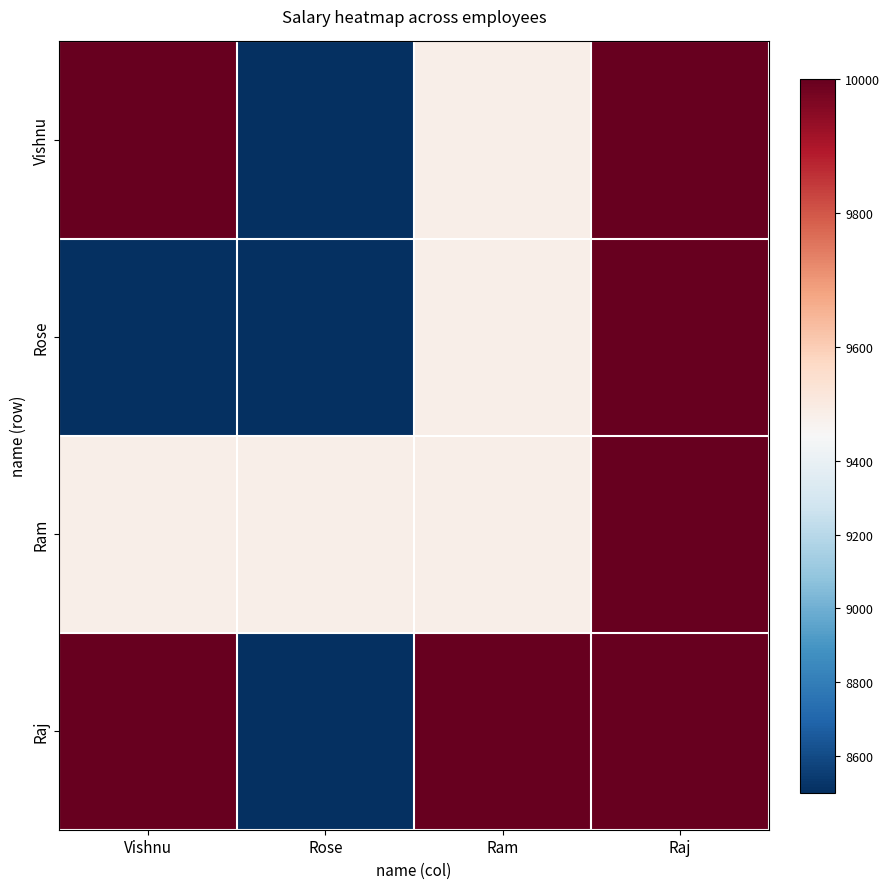

Reading left to right, transcribe all the data shown in this chart.

Vishnu: Vishnu=10000	Rose=8500	Ram=9500	Raj=10000
Rose: Vishnu=8500	Rose=8500	Ram=9500	Raj=10000
Ram: Vishnu=9500	Rose=9500	Ram=9500	Raj=10000
Raj: Vishnu=10000	Rose=8500	Ram=10000	Raj=10000